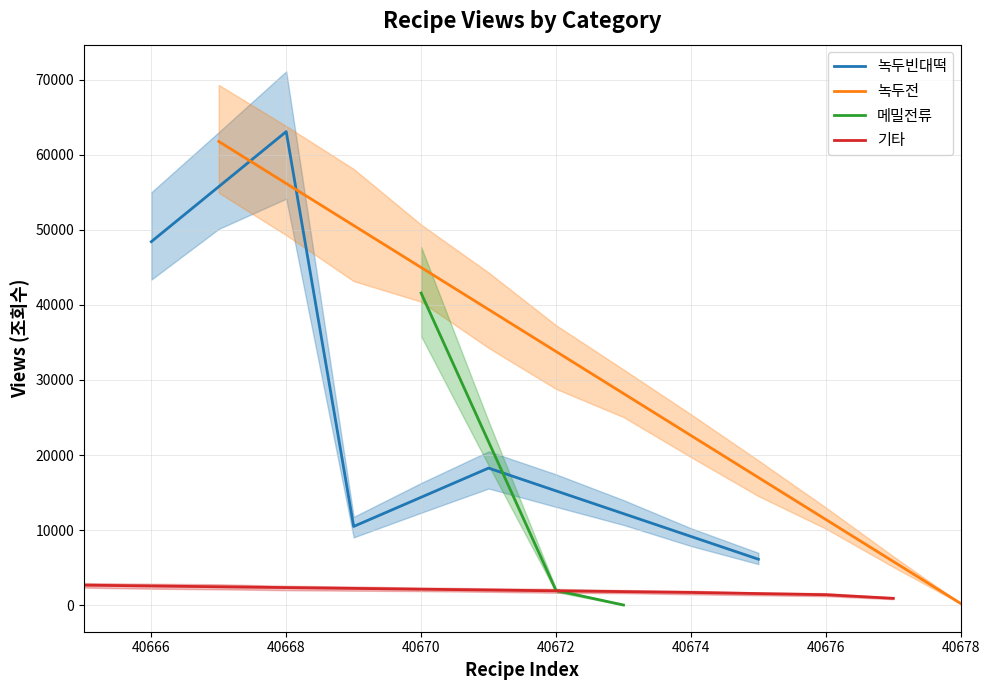

List the series in order of their overall mean, highest first.

녹두빈대떡, 녹두전, 메밀전류, 기타